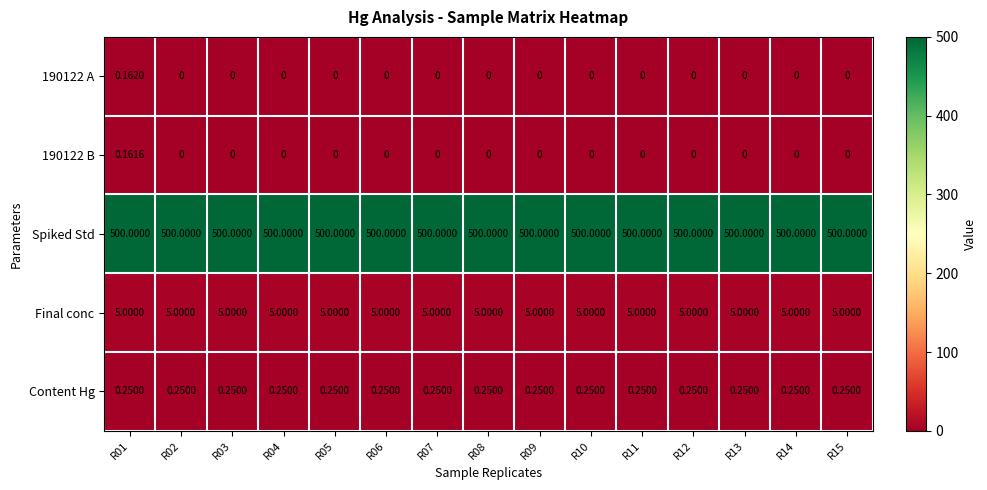

At R01, list the series in order from smallest to largest.

190122 B, 190122 A, Content Hg, Final conc, Spiked Std